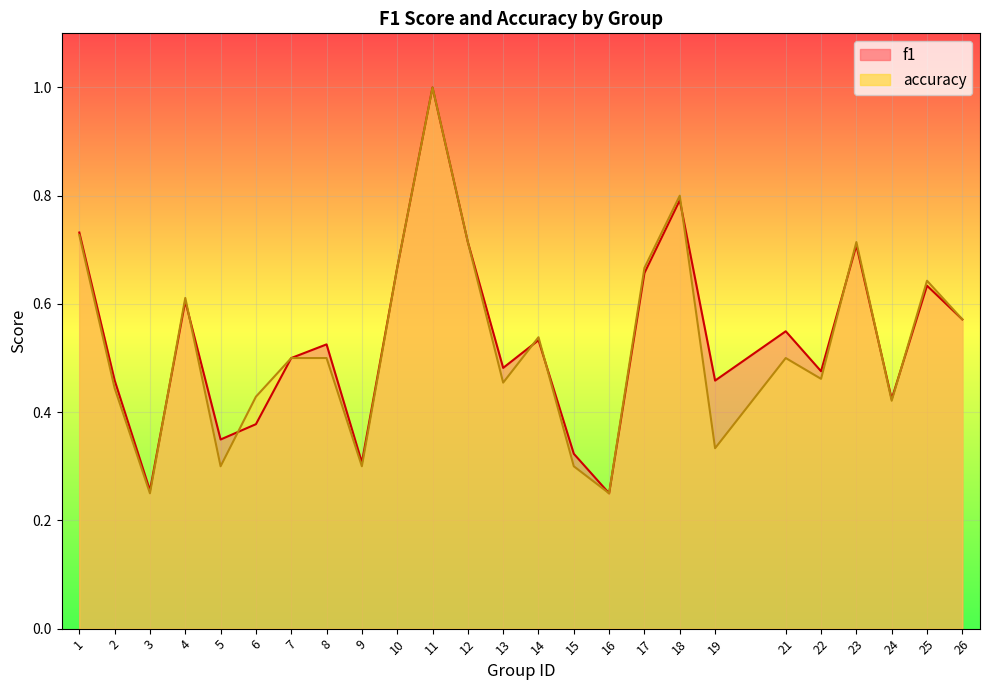

Reading left to right, what are all the values shown in this chart?

f1: 1=0.7	2=0.5	3=0.3	4=0.6	5=0.3	6=0.4	7=0.5	8=0.5	9=0.3	10=0.7	11=1.0	12=0.7	13=0.5	14=0.5	15=0.3	16=0.2	17=0.7	18=0.8	19=0.5	21=0.5	22=0.5	23=0.7	24=0.4	25=0.6	26=0.6
accuracy: 1=0.7	2=0.4	3=0.2	4=0.6	5=0.3	6=0.4	7=0.5	8=0.5	9=0.3	10=0.7	11=1.0	12=0.7	13=0.5	14=0.5	15=0.3	16=0.2	17=0.7	18=0.8	19=0.3	21=0.5	22=0.5	23=0.7	24=0.4	25=0.6	26=0.6